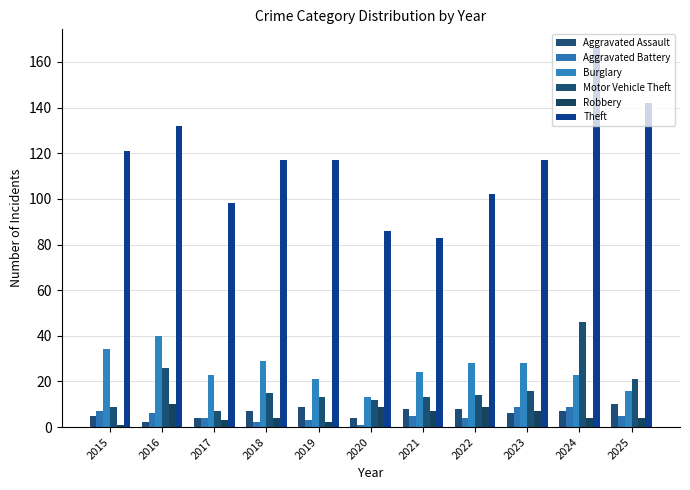

How many data points does each series have?

11